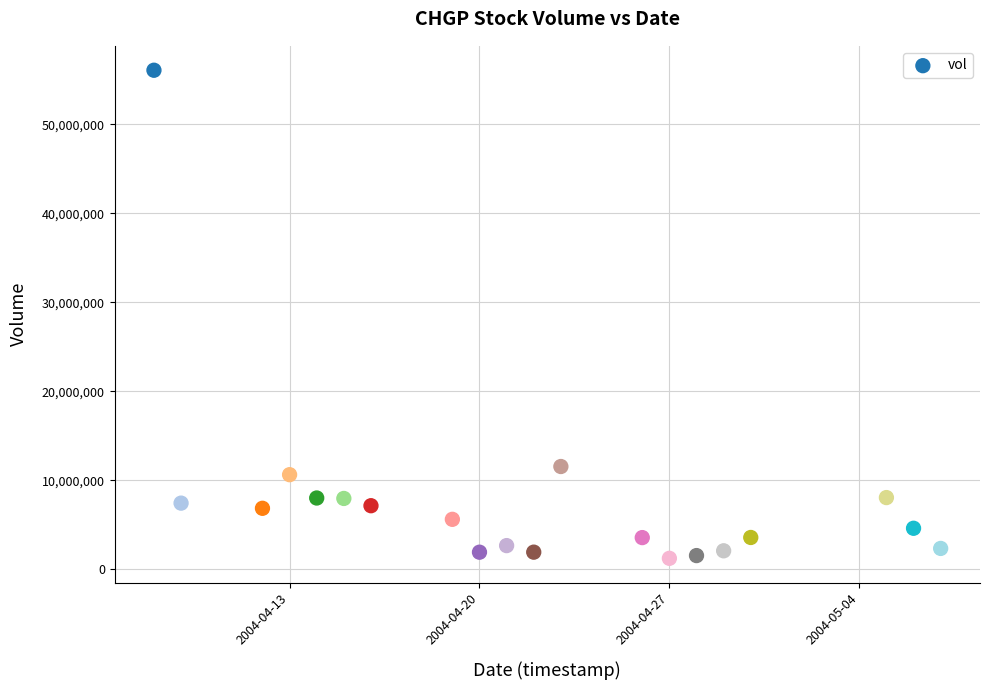

What Y value in the scatter plot is closest to 28657360?

11552280